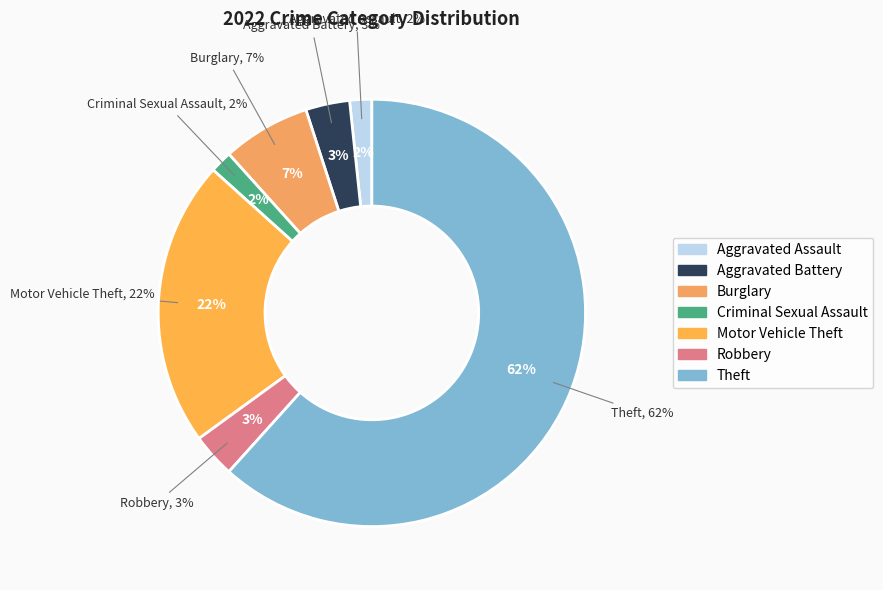

Count the number of slices in the pie.

7